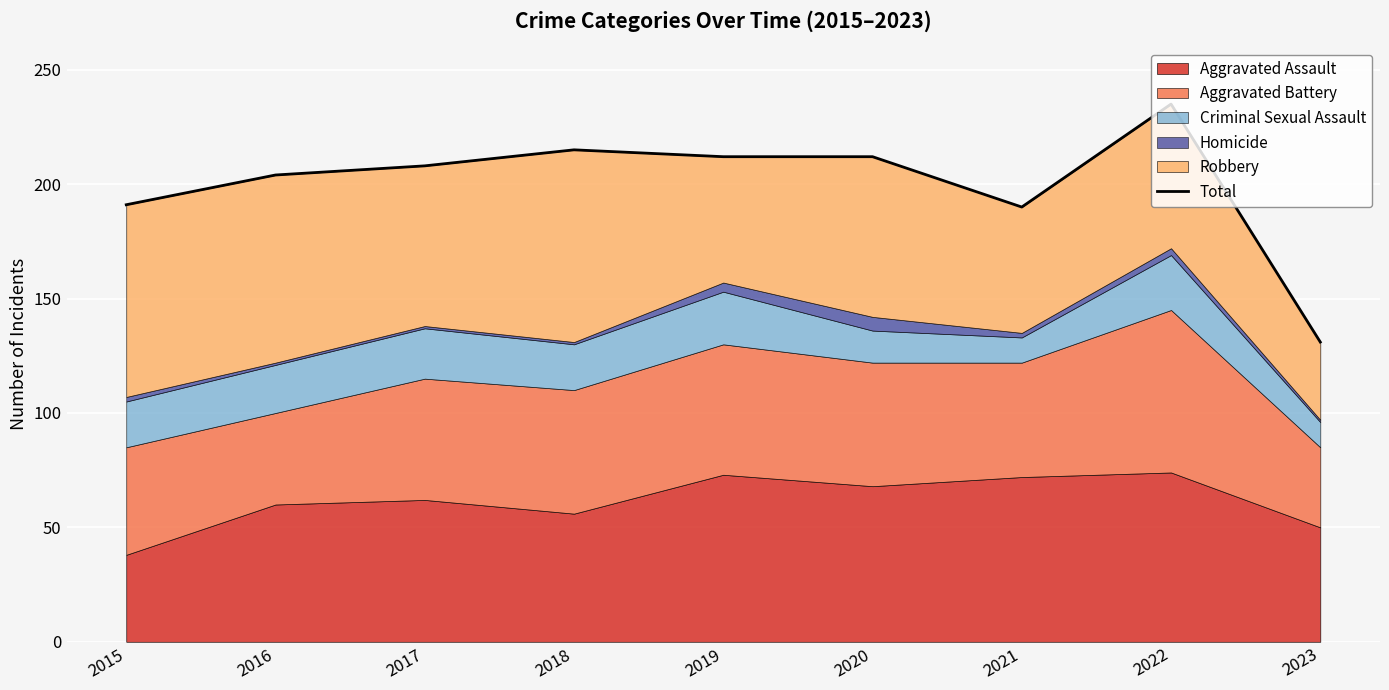

What is the sum of the values at 2018 and 2022?

450